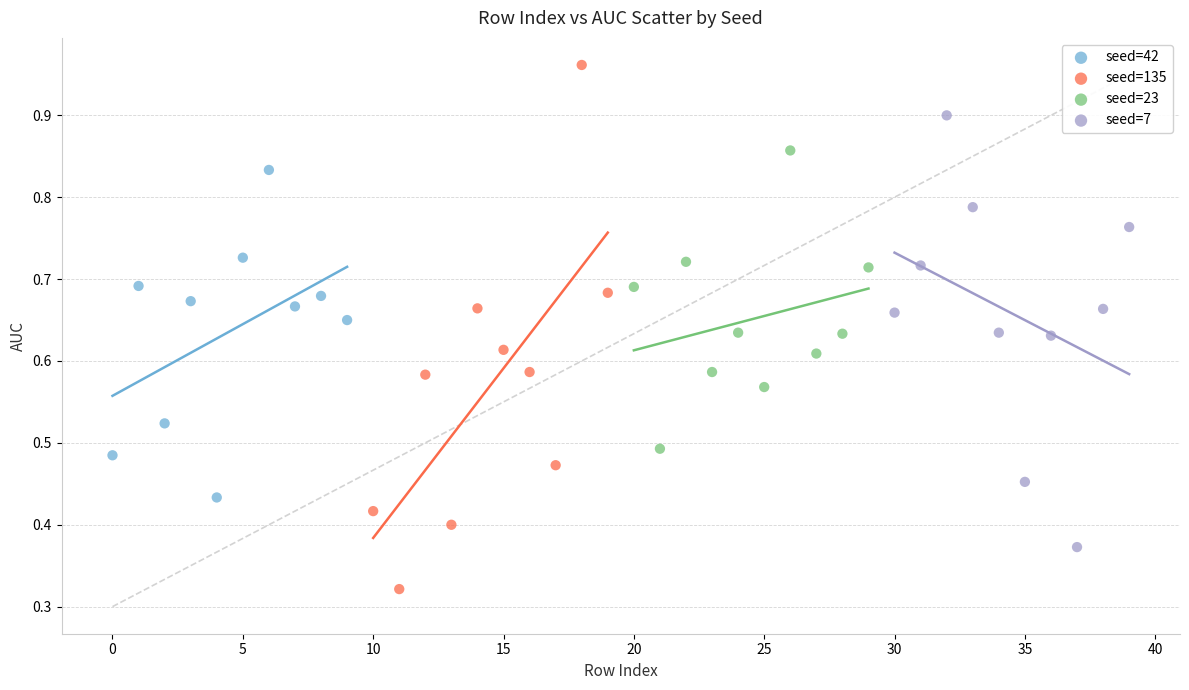

What are all the series names shown in the legend?

seed=42, seed=135, seed=23, seed=7